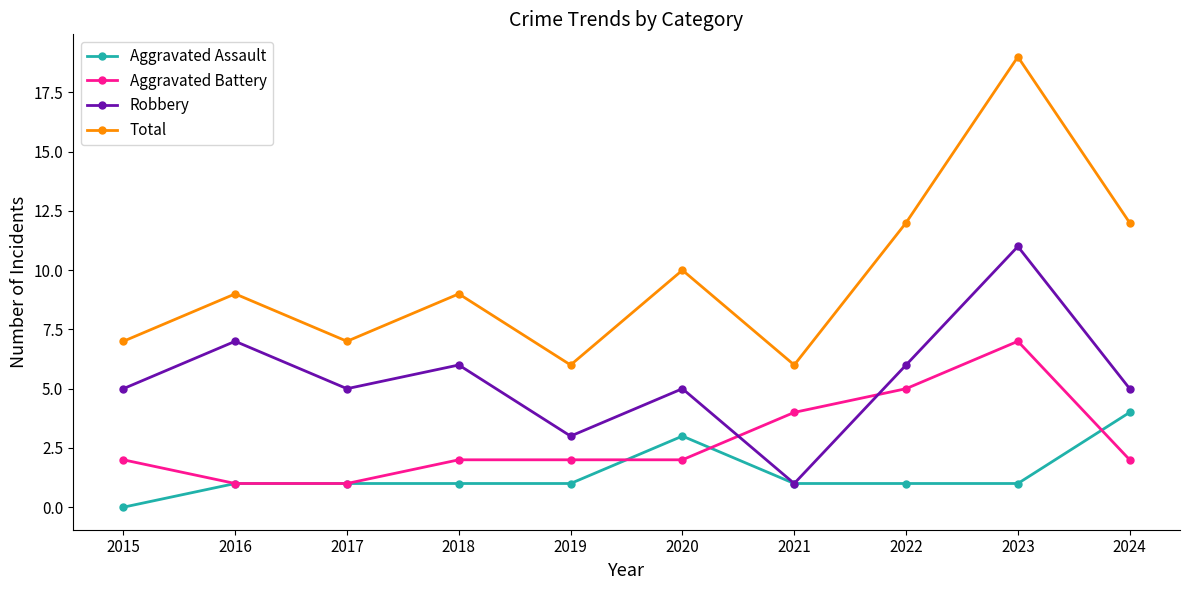

True or false: Total and Aggravated Assault cross at least once.

False